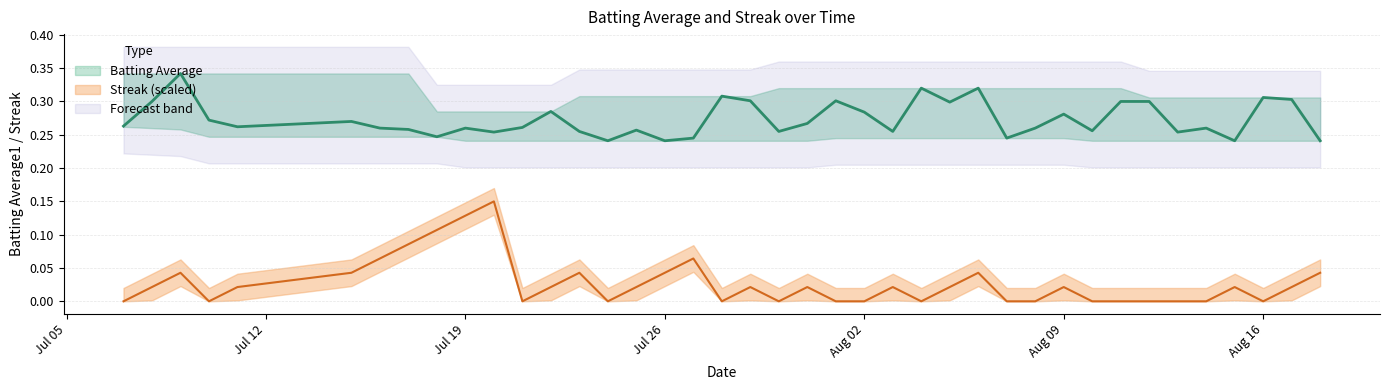

How many lines are shown in the chart?

2